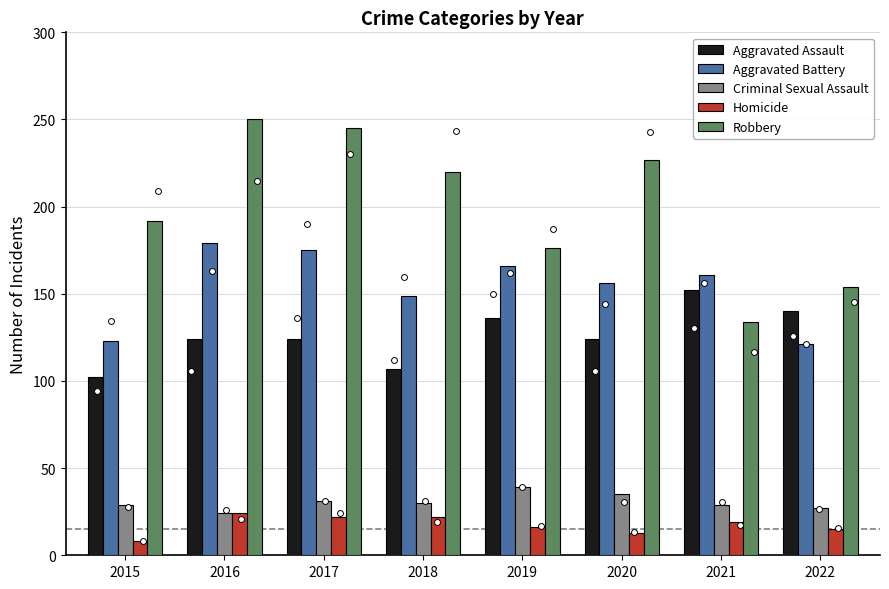

What is the total value across all series at 2016?

601